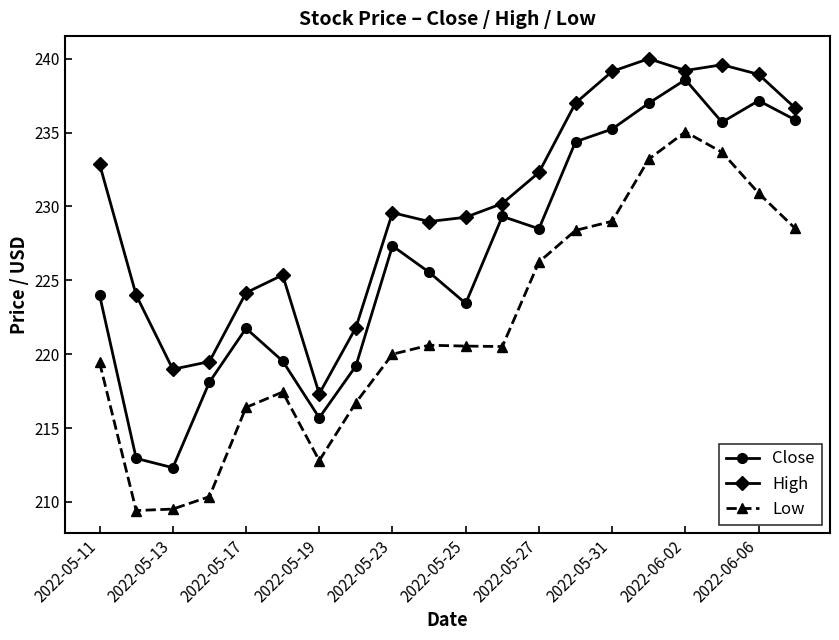

Rank the series by their maximum value, from highest to lowest.

High, Close, Low